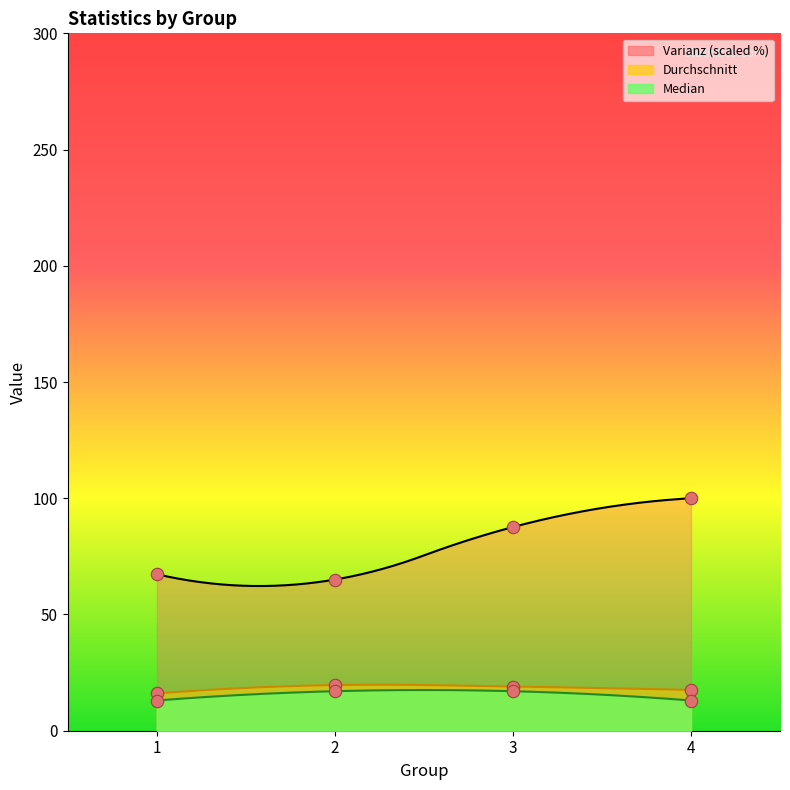

At which category is the sum across all series the highest?

4